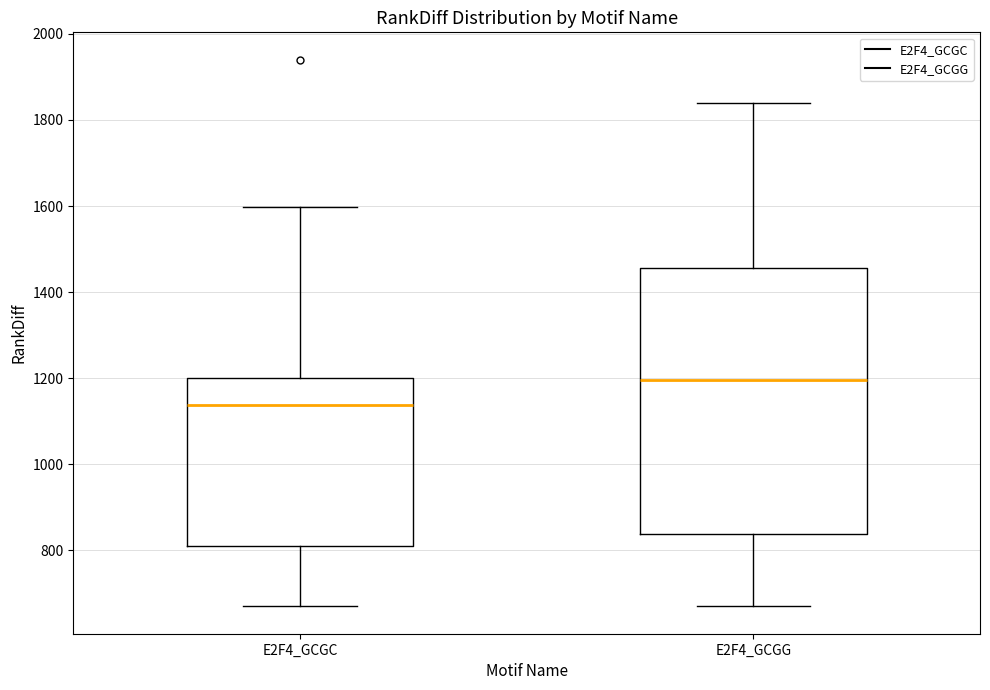

Reading left to right, transcribe this box plot: for each box, give where its median line is, the range the box spans, and where its two whiskers end, as read against the y-axis. The values are not printed on the chart, so give them approximately, as read against the axis.

E2F4_GCGC: median 1140, box 820 to 1200, whiskers 680 to 1600
E2F4_GCGG: median 1200, box 840 to 1460, whiskers 680 to 1840